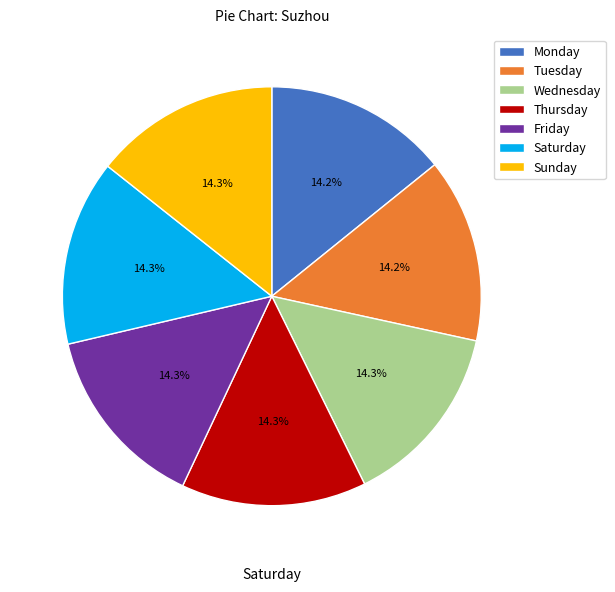

What is the total percentage of Wednesday and Sunday?

28.6%